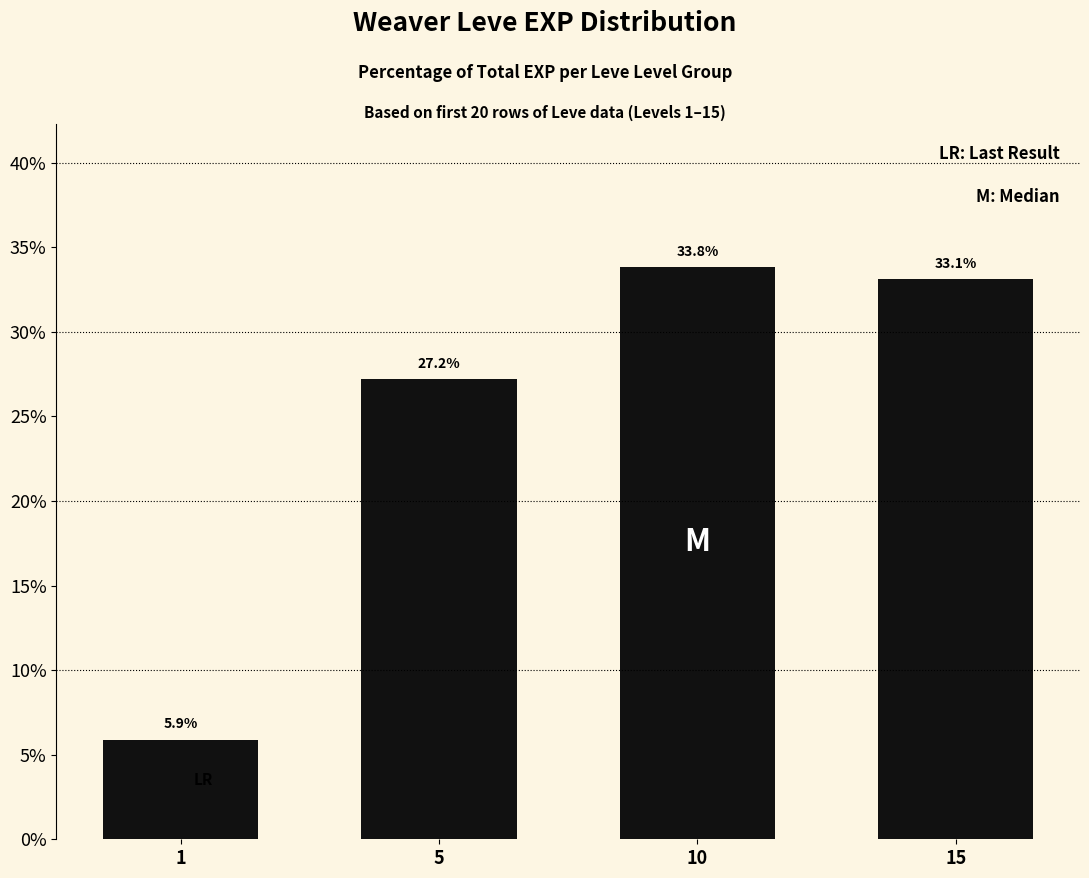

What is the ratio of the value at 10 to the value at 5?

1.2